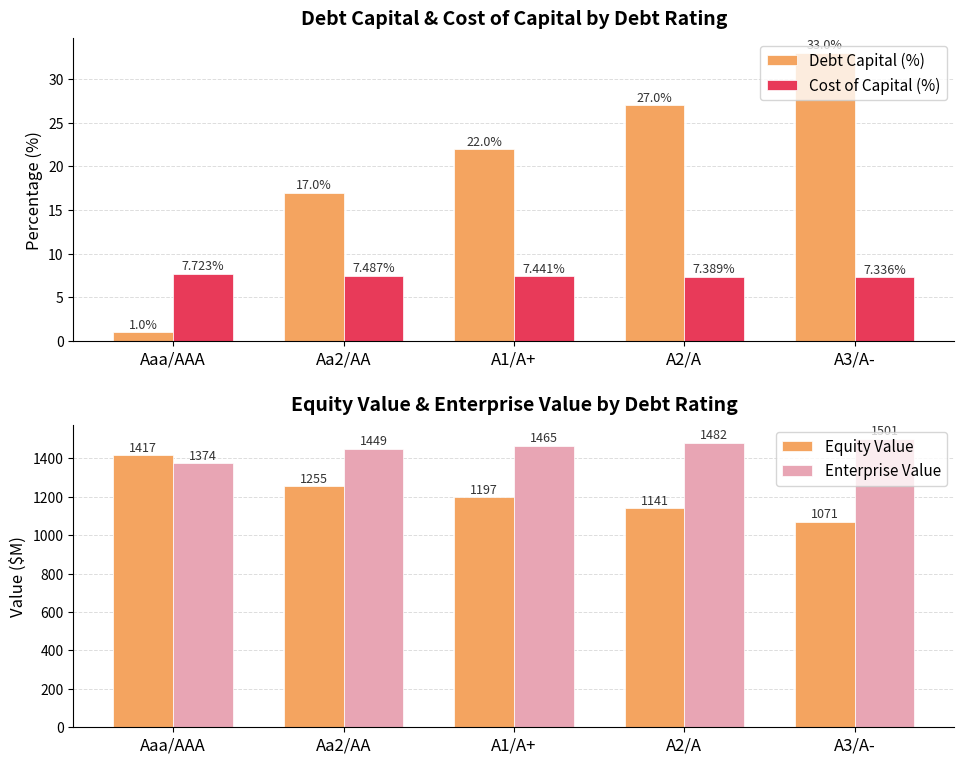

What is the label of the 2nd bar from the right?

A2/A